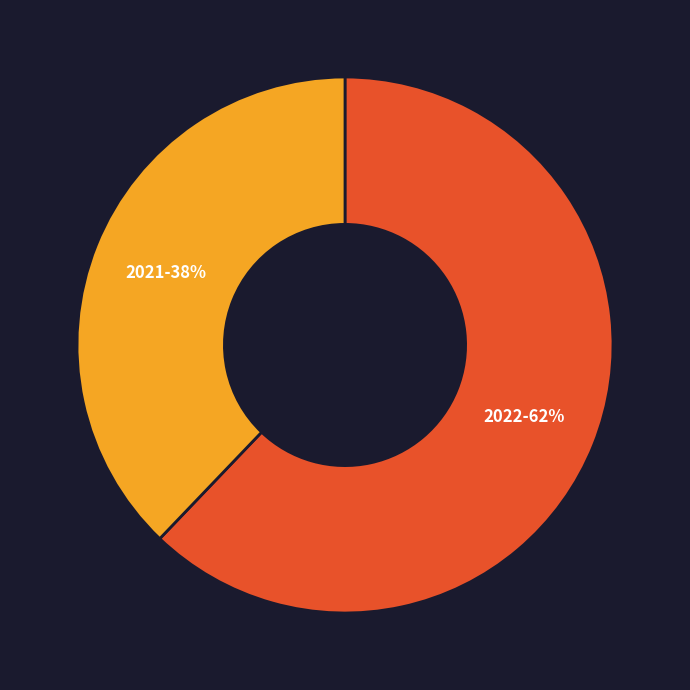

Is there a majority slice in this chart?

Yes